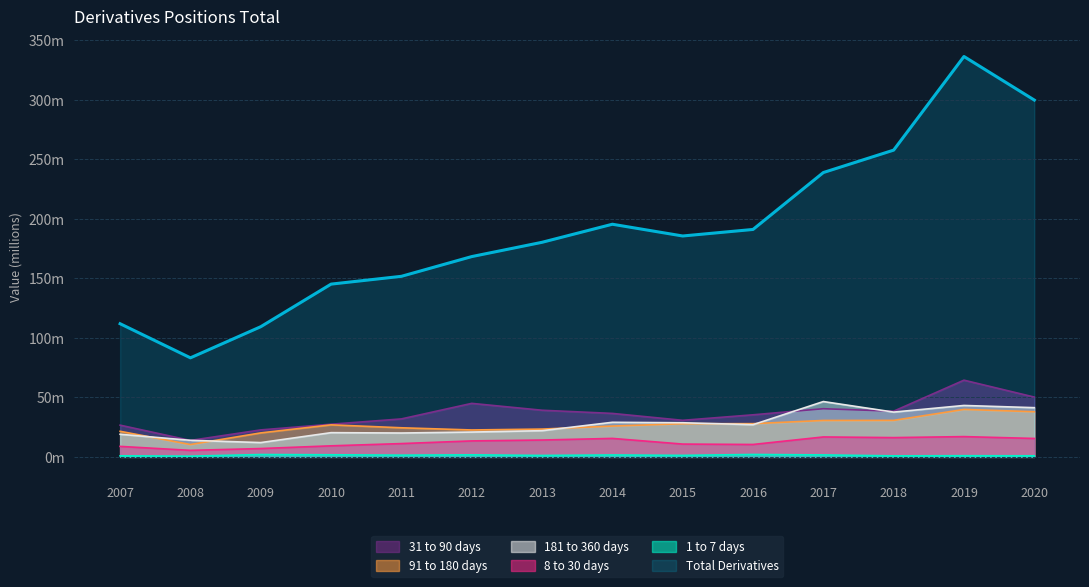

How many lines are shown in the chart?

6